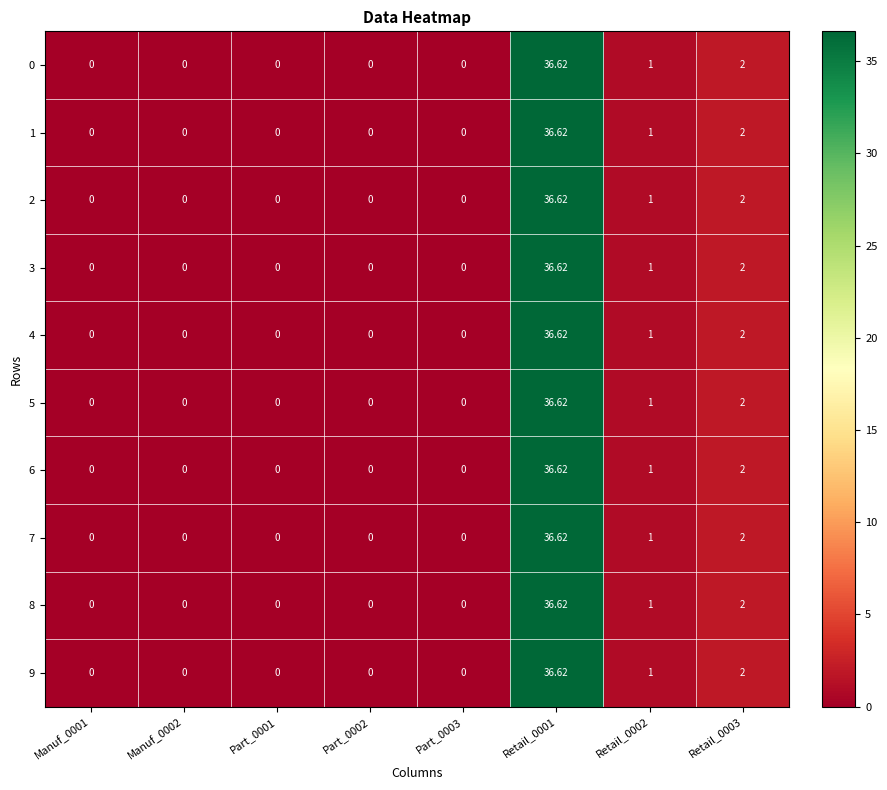

Reading left to right, extract all data points from this chart.

0: Manuf_0001=0.0	Manuf_0002=0.0	Part_0001=0.0	Part_0002=0.0	Part_0003=0.0	Retail_0001=36.6	Retail_0002=1.0	Retail_0003=2.0
1: Manuf_0001=0.0	Manuf_0002=0.0	Part_0001=0.0	Part_0002=0.0	Part_0003=0.0	Retail_0001=36.6	Retail_0002=1.0	Retail_0003=2.0
2: Manuf_0001=0.0	Manuf_0002=0.0	Part_0001=0.0	Part_0002=0.0	Part_0003=0.0	Retail_0001=36.6	Retail_0002=1.0	Retail_0003=2.0
3: Manuf_0001=0.0	Manuf_0002=0.0	Part_0001=0.0	Part_0002=0.0	Part_0003=0.0	Retail_0001=36.6	Retail_0002=1.0	Retail_0003=2.0
4: Manuf_0001=0.0	Manuf_0002=0.0	Part_0001=0.0	Part_0002=0.0	Part_0003=0.0	Retail_0001=36.6	Retail_0002=1.0	Retail_0003=2.0
5: Manuf_0001=0.0	Manuf_0002=0.0	Part_0001=0.0	Part_0002=0.0	Part_0003=0.0	Retail_0001=36.6	Retail_0002=1.0	Retail_0003=2.0
6: Manuf_0001=0.0	Manuf_0002=0.0	Part_0001=0.0	Part_0002=0.0	Part_0003=0.0	Retail_0001=36.6	Retail_0002=1.0	Retail_0003=2.0
7: Manuf_0001=0.0	Manuf_0002=0.0	Part_0001=0.0	Part_0002=0.0	Part_0003=0.0	Retail_0001=36.6	Retail_0002=1.0	Retail_0003=2.0
8: Manuf_0001=0.0	Manuf_0002=0.0	Part_0001=0.0	Part_0002=0.0	Part_0003=0.0	Retail_0001=36.6	Retail_0002=1.0	Retail_0003=2.0
9: Manuf_0001=0.0	Manuf_0002=0.0	Part_0001=0.0	Part_0002=0.0	Part_0003=0.0	Retail_0001=36.6	Retail_0002=1.0	Retail_0003=2.0